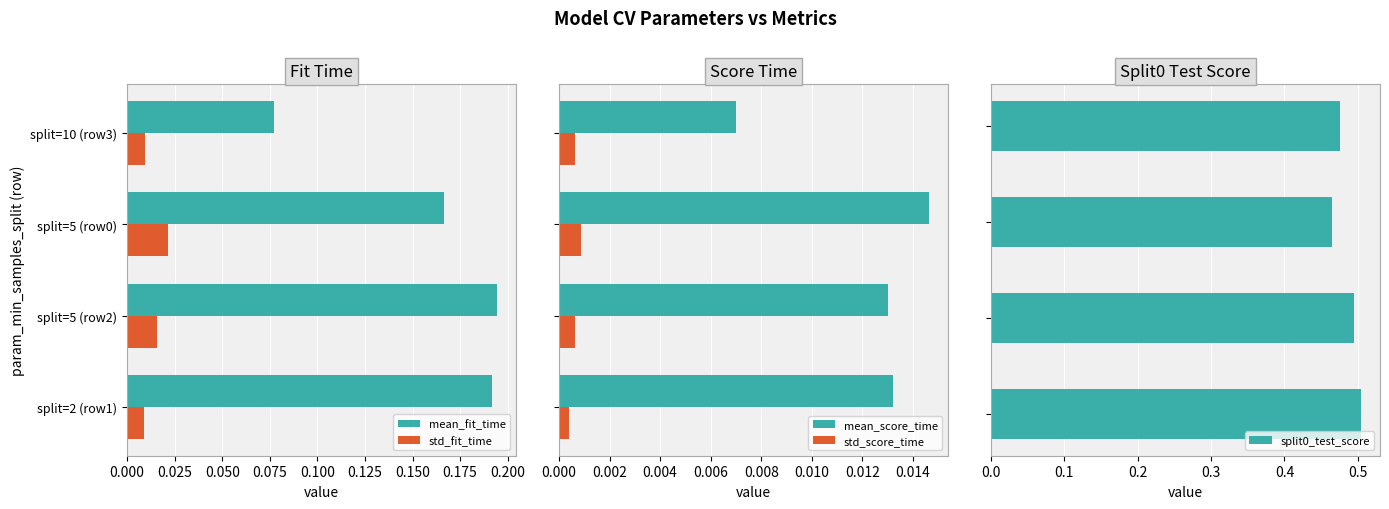

Does the chart contain stacked bars?

No